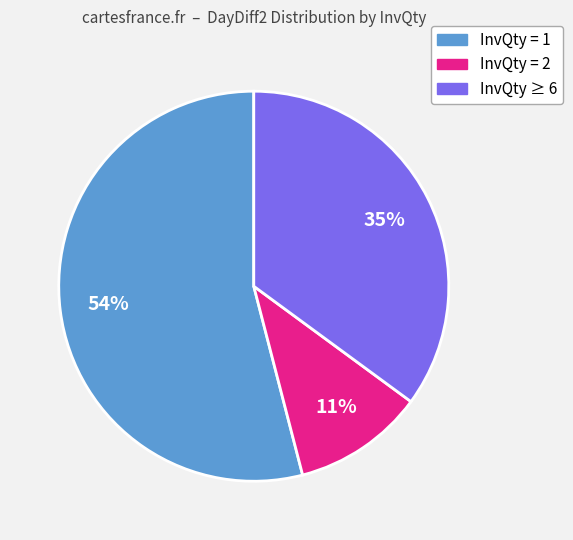

To the nearest percent, what is the average slice percentage?

33%